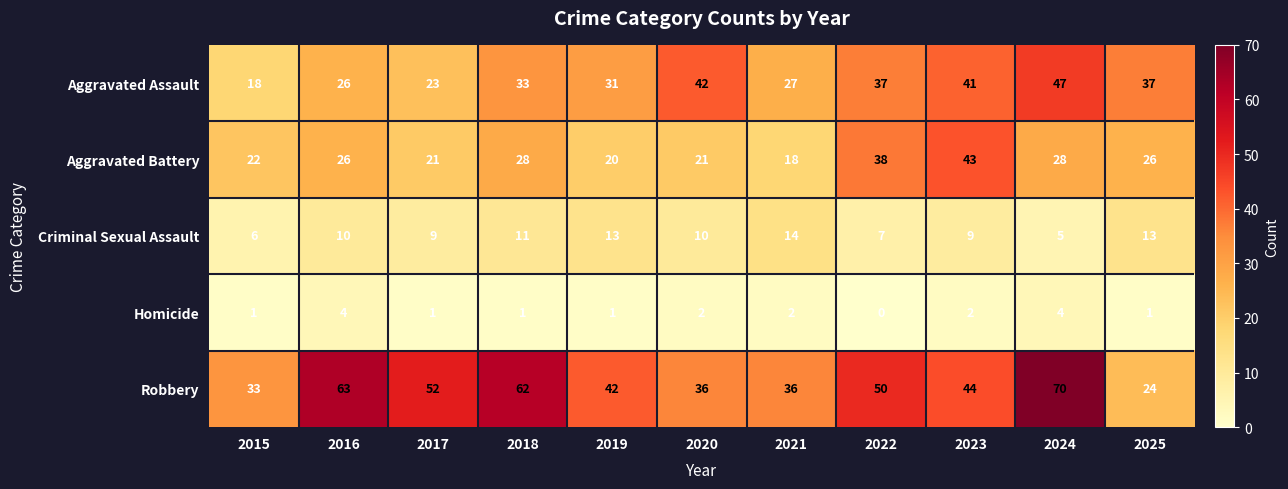

Count the Homicide values in the range 1 to 2.

8